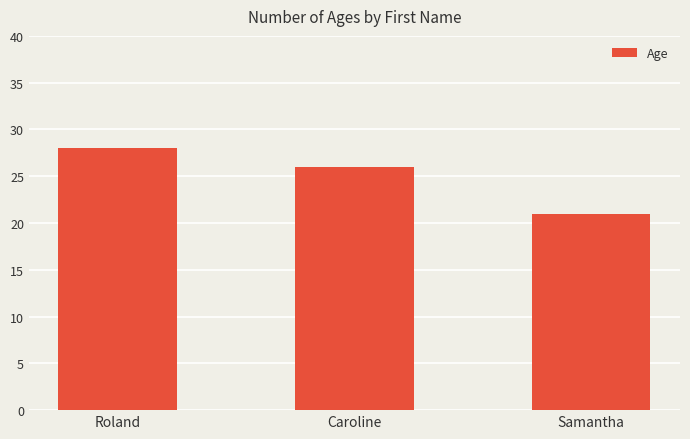

What is the difference between the maximum and minimum values?

7